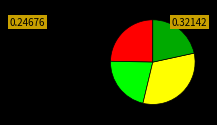

Is there a majority slice in this chart?

No